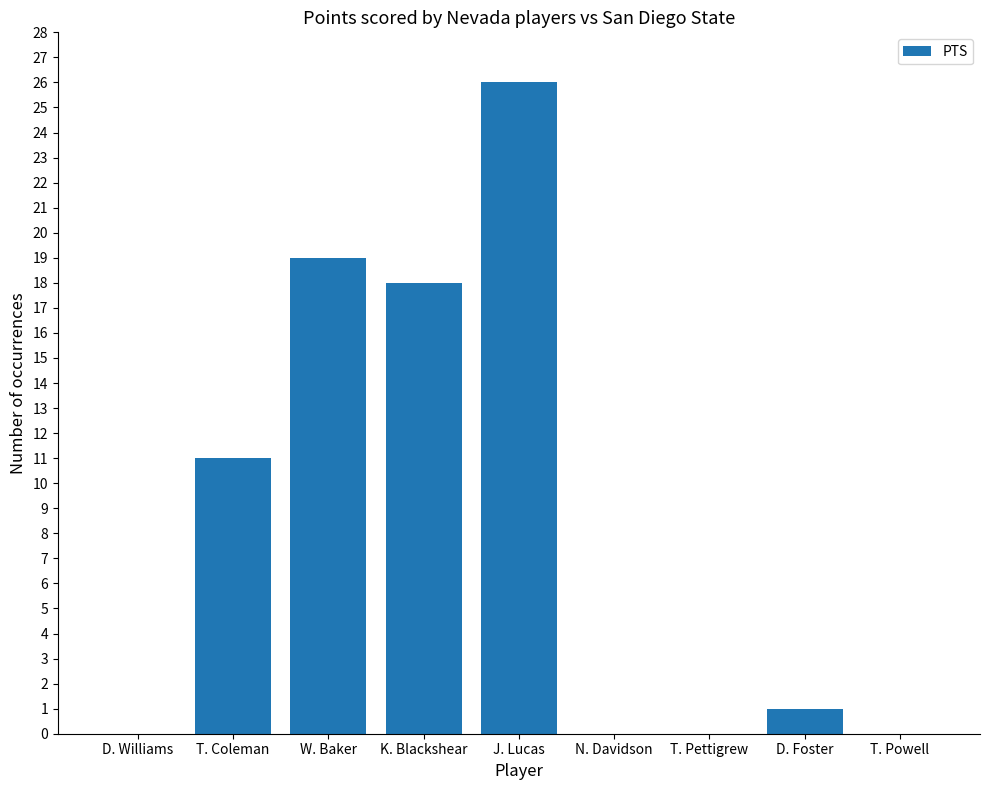

What is the change in value from W. Baker to T. Pettigrew?

-19